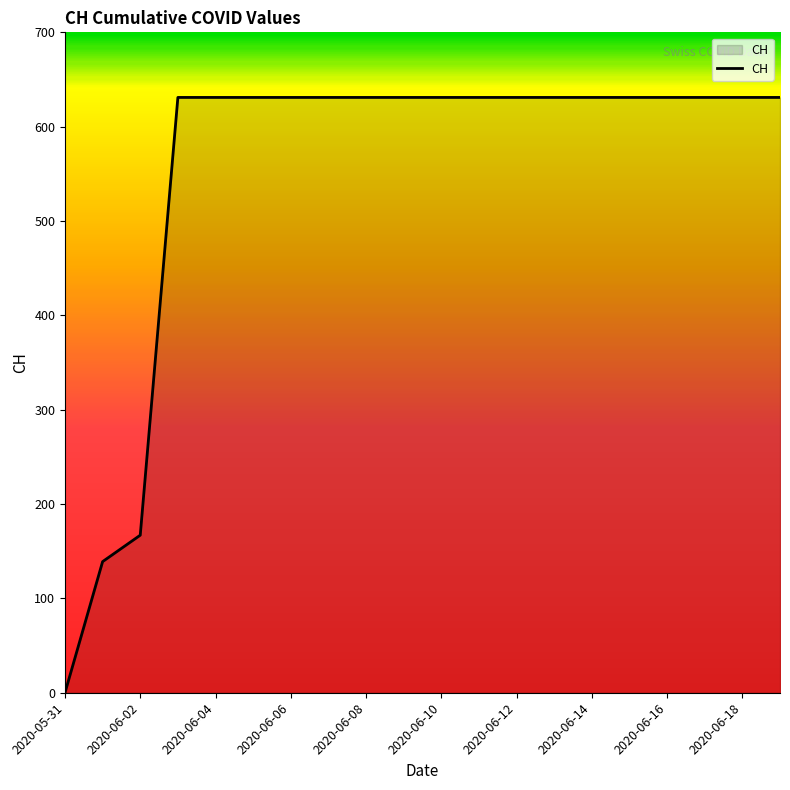

What is the difference between the maximum and minimum values?

631